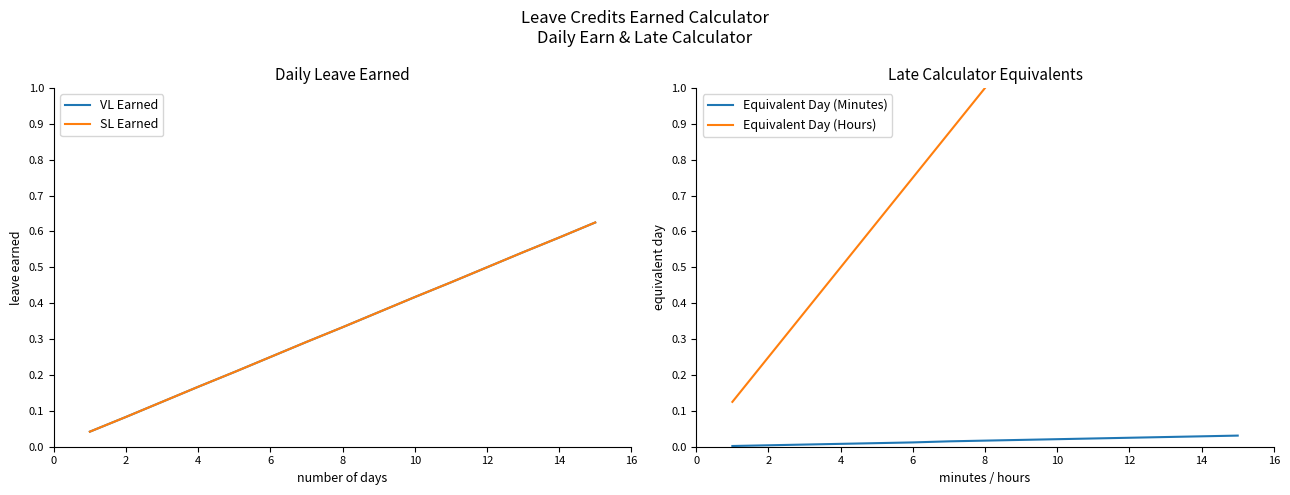

Which has a higher value, 6 or 5?

6